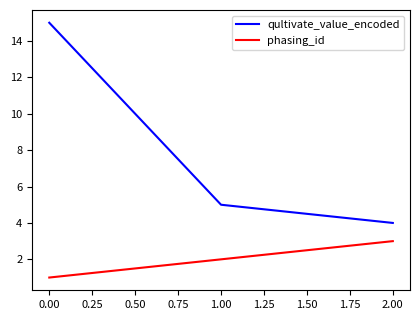

Where does the qultivate_value_encoded series first go above 5?

0.00